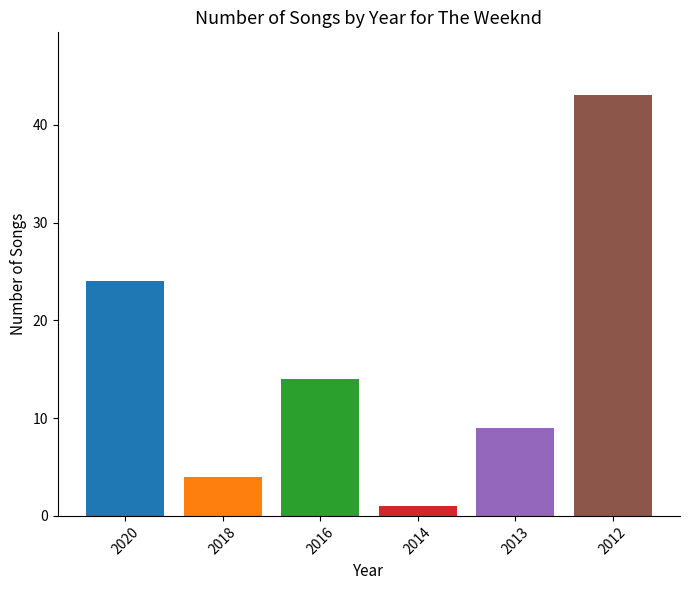

What is the sum of the values at 2013 and 2014?

10